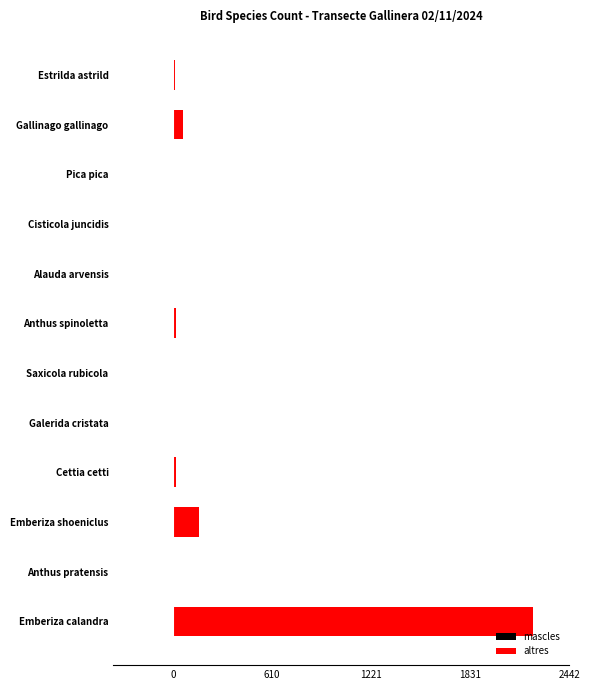

What is the maximum value for altres?

2220